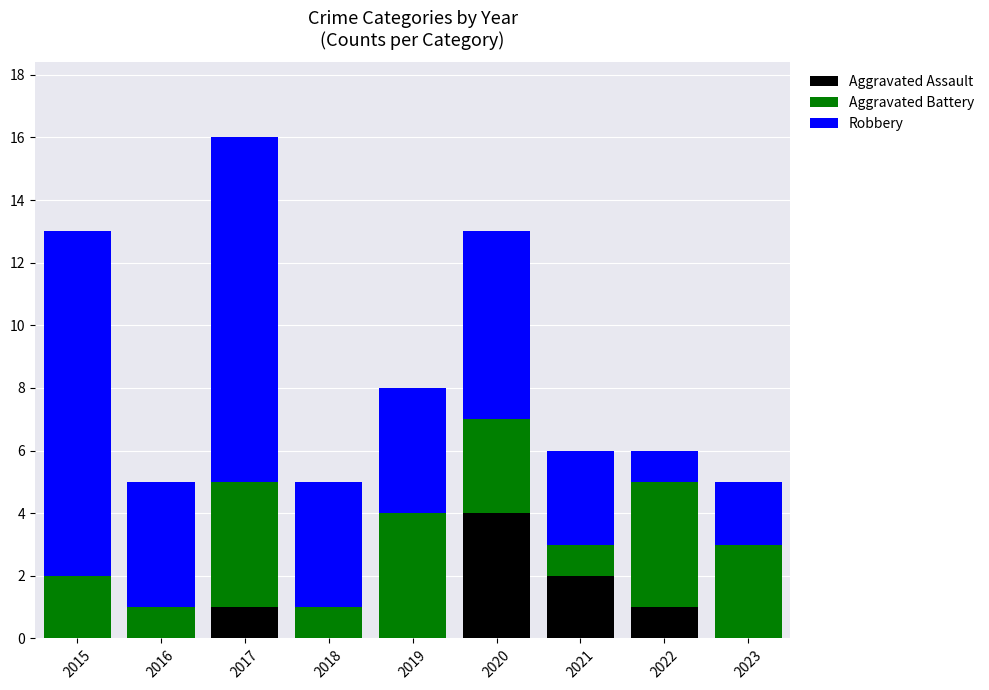

Is it true that Aggravated Assault equals 0 at 2018?

True